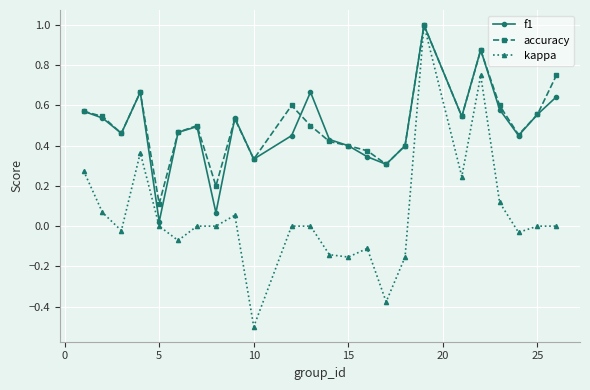

What is the maximum value for kappa?

1.0